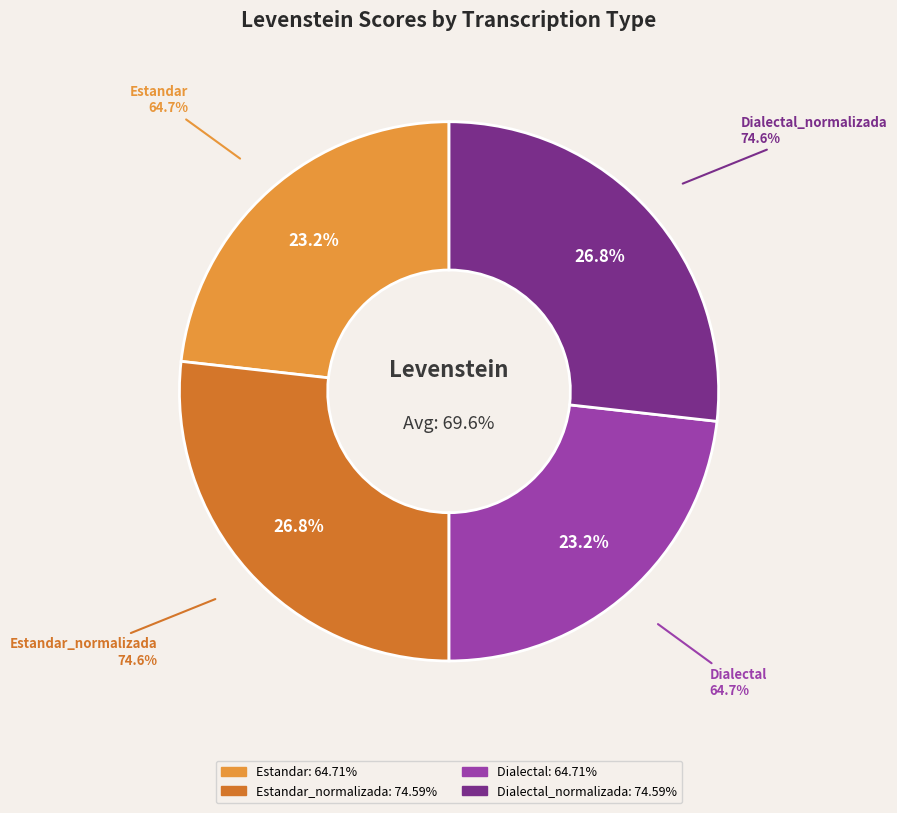

What percentage is NOT represented by Dialectal_normalizada?

73.2%